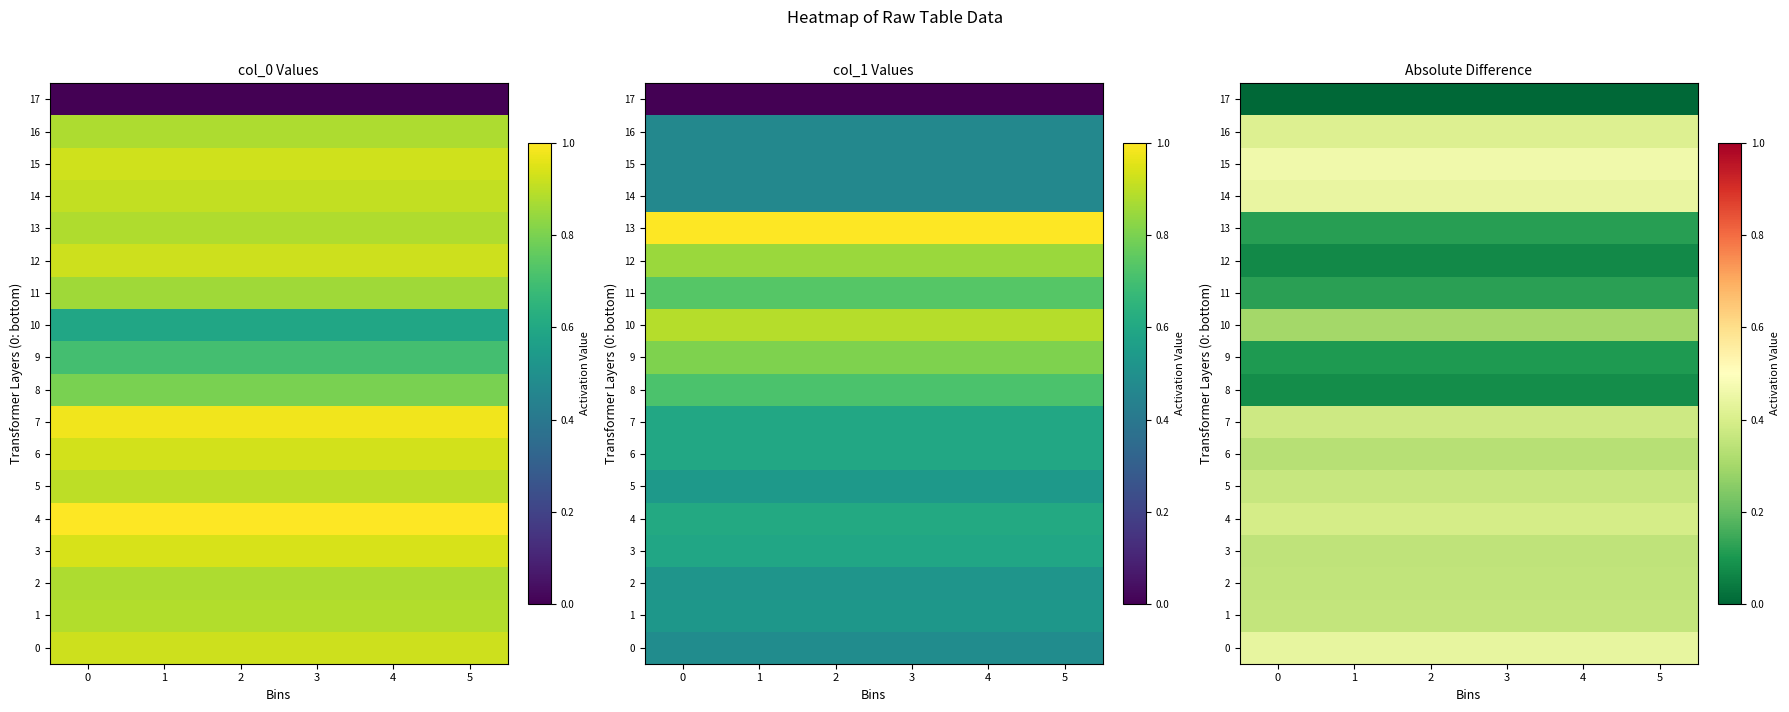

Is it true that 8 equals 0.1 at 5?

False